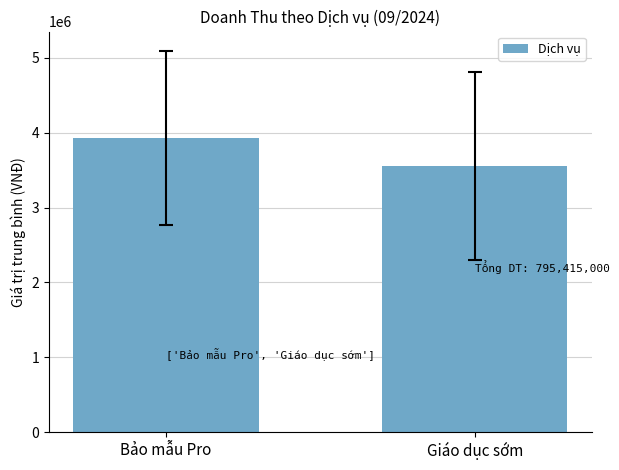

What is the value of the 2nd bar from the left?

3558000.0